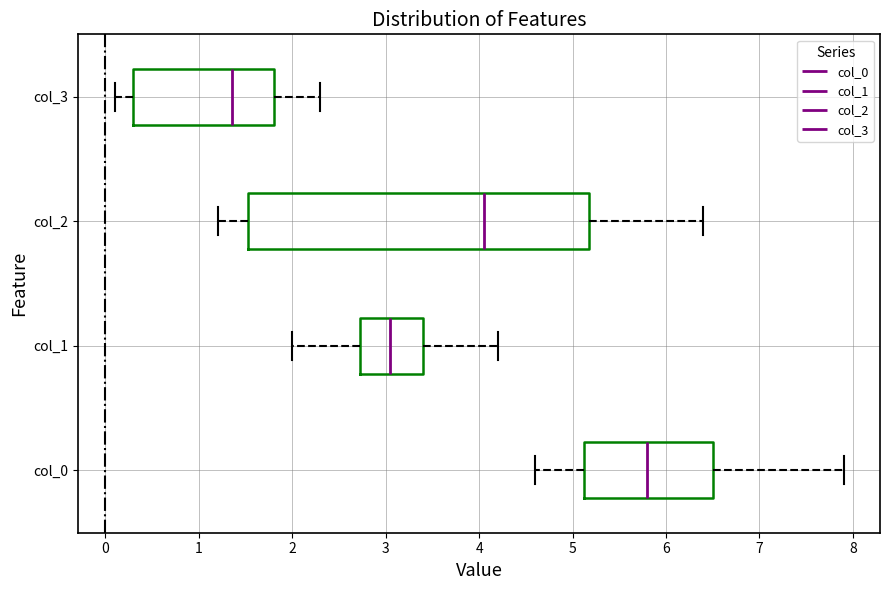

Where does the right whisker of the box for col_0 end on the x-axis? The values are not printed on the chart, so give them approximately, as read against the axis.

7.9